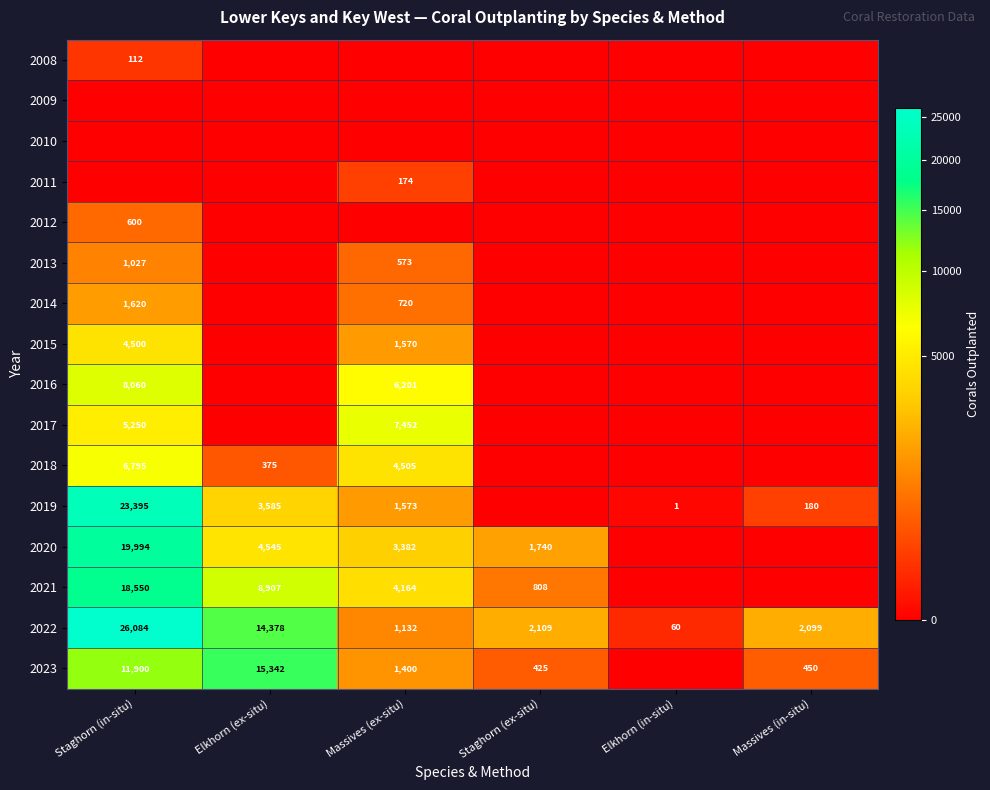

True or false: 2022 has a value of 2109 at Staghorn (ex-situ).

True